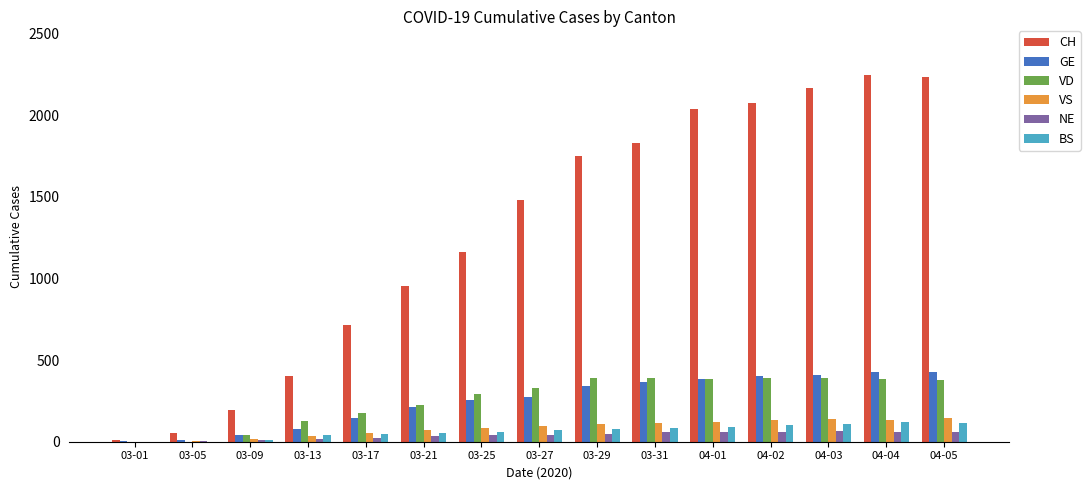

Which series has the largest total across all categories?

CH